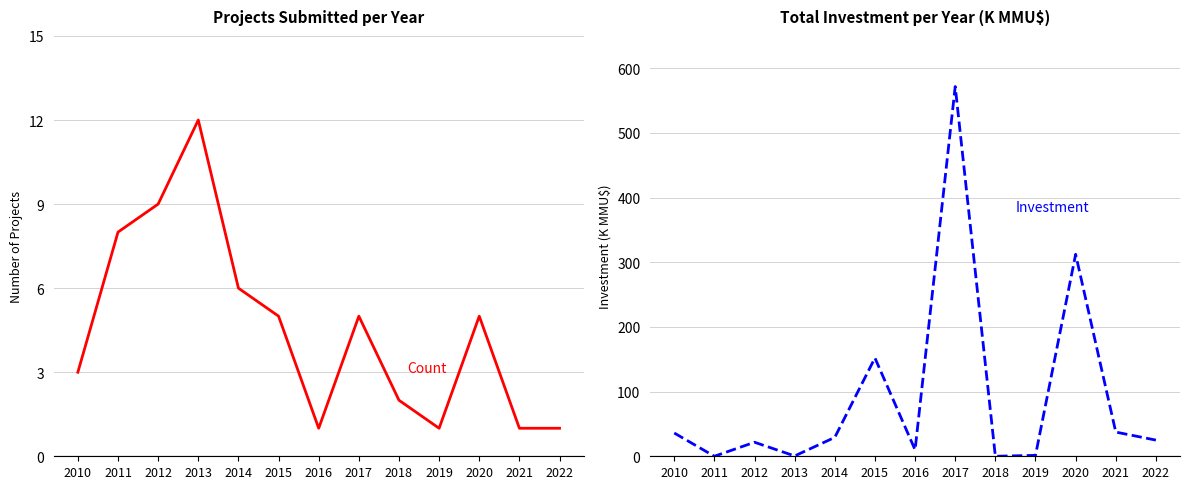

What is the maximum value shown in the chart?

571.8